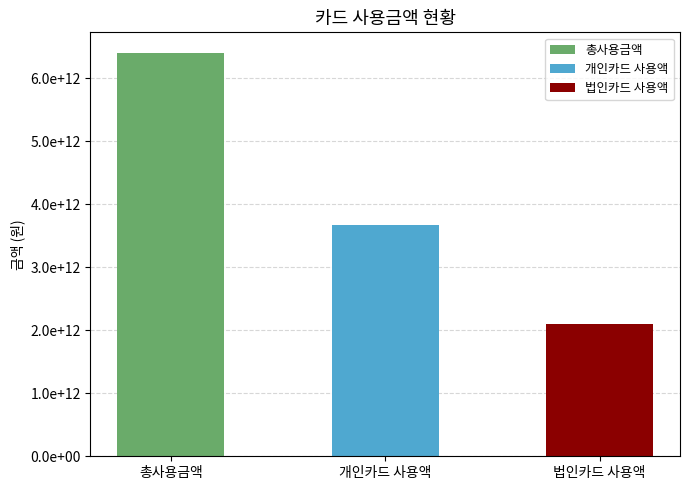

What is the change in value from 총사용금액 to 개인카드 사용액?

-2732276576120